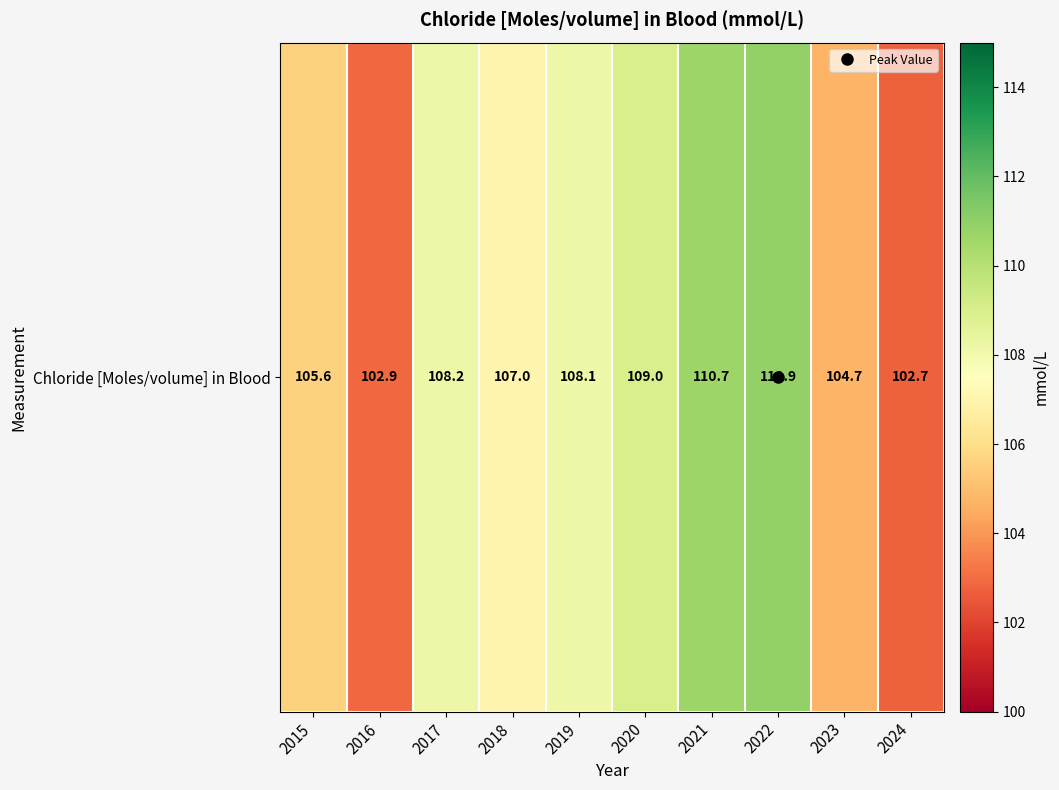

Count the number of data series in this chart.

1